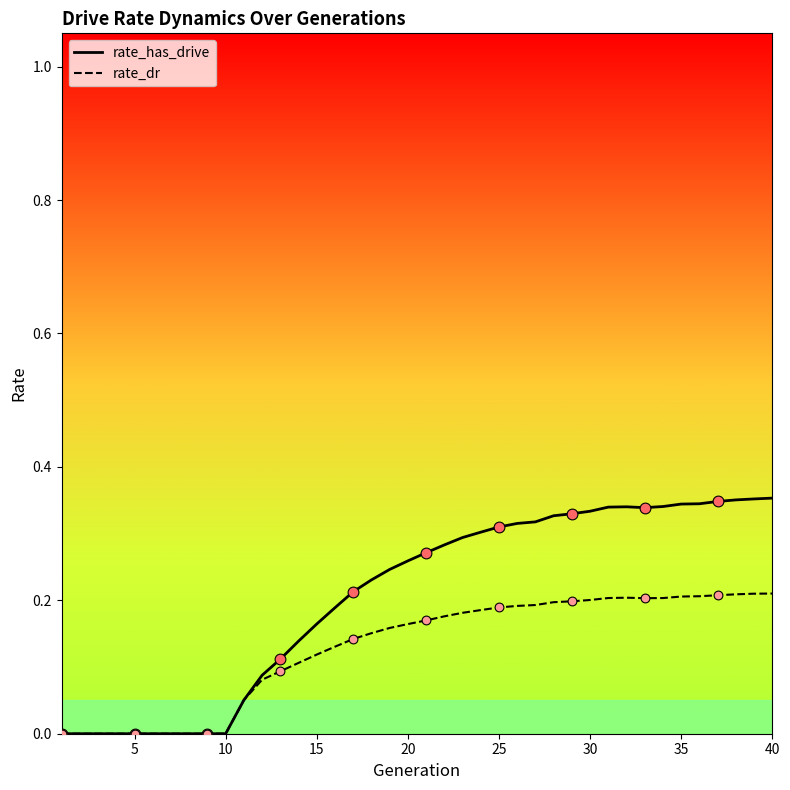

Which series contains the highest Y value?

rate_has_drive